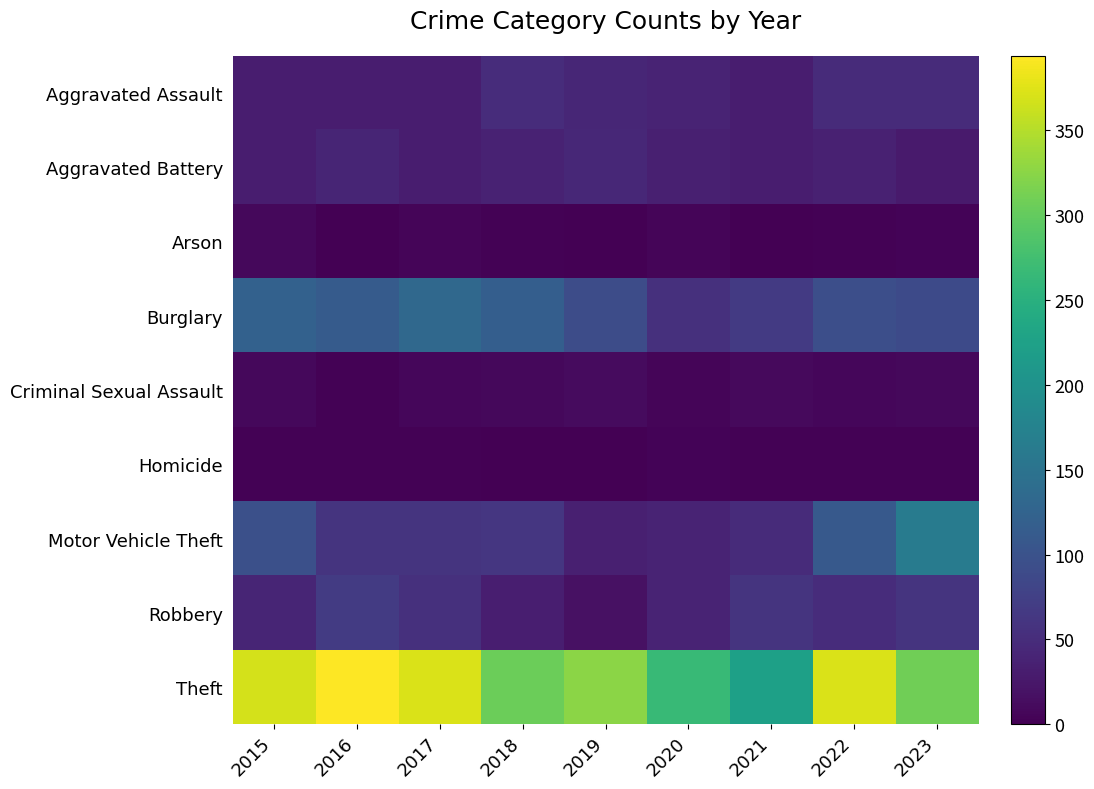

What is the total value across all series at 2021?

474